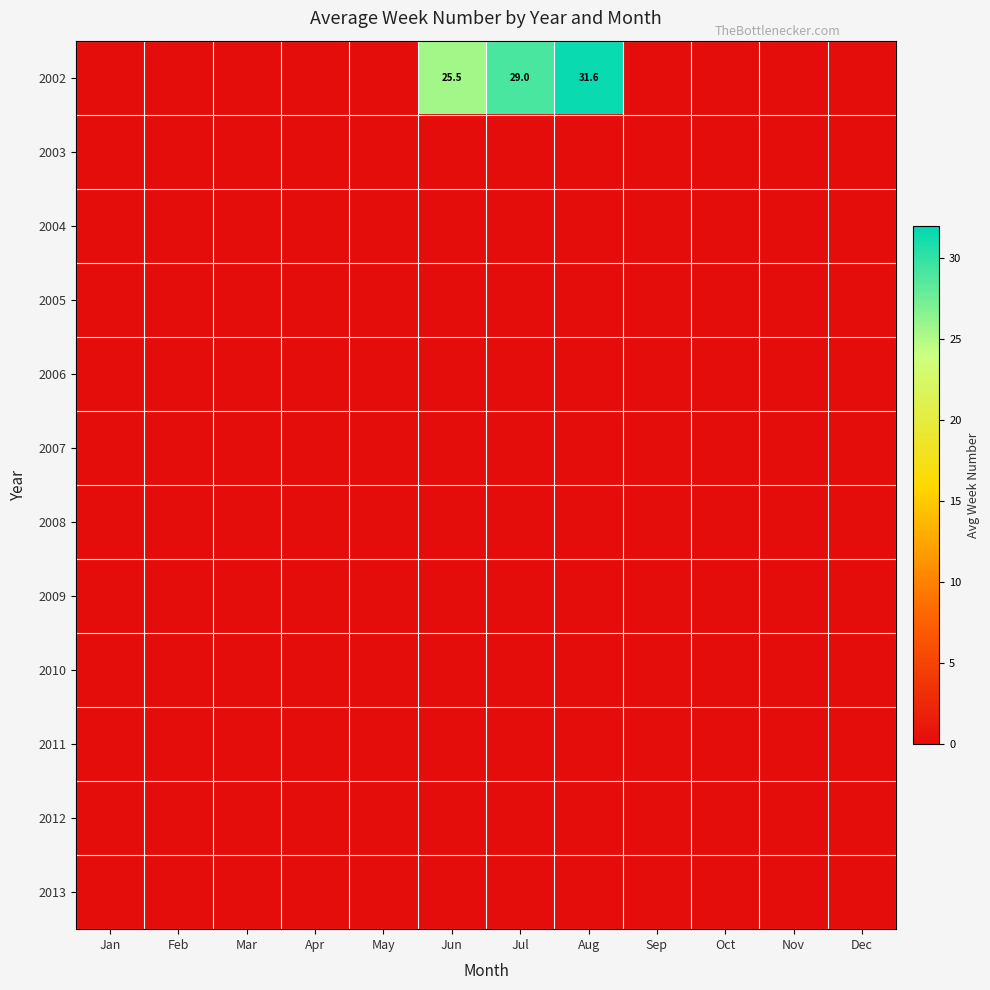

Is it true that 2012 equals 0.0 at Jun?

True